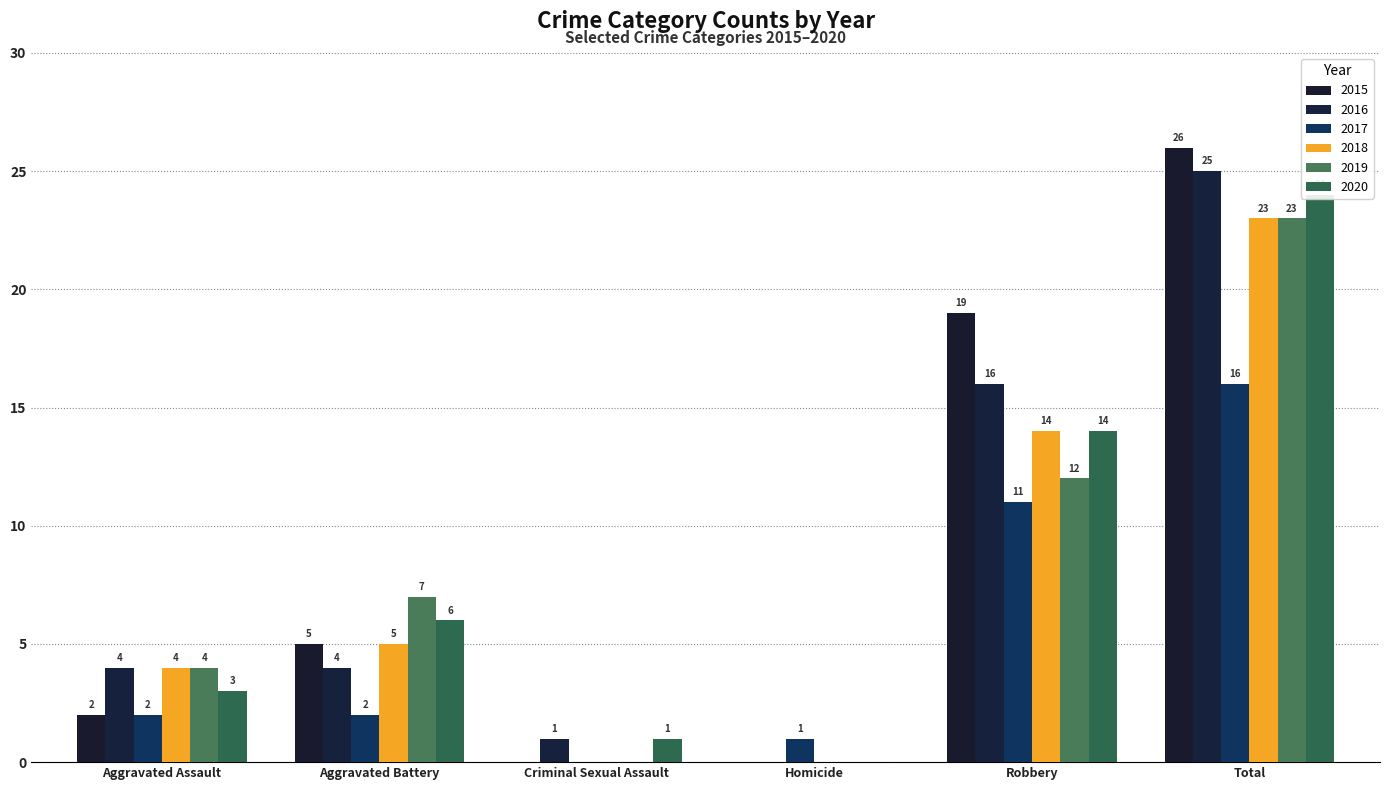

Reading left to right, what are all the values shown in this chart?

2015: Aggravated Assault=2	Aggravated Battery=5	Criminal Sexual Assault=0	Homicide=0	Robbery=19	Total=26
2016: Aggravated Assault=4	Aggravated Battery=4	Criminal Sexual Assault=1	Homicide=0	Robbery=16	Total=25
2017: Aggravated Assault=2	Aggravated Battery=2	Criminal Sexual Assault=0	Homicide=1	Robbery=11	Total=16
2018: Aggravated Assault=4	Aggravated Battery=5	Criminal Sexual Assault=0	Homicide=0	Robbery=14	Total=23
2019: Aggravated Assault=4	Aggravated Battery=7	Criminal Sexual Assault=0	Homicide=0	Robbery=12	Total=23
2020: Aggravated Assault=3	Aggravated Battery=6	Criminal Sexual Assault=1	Homicide=0	Robbery=14	Total=24